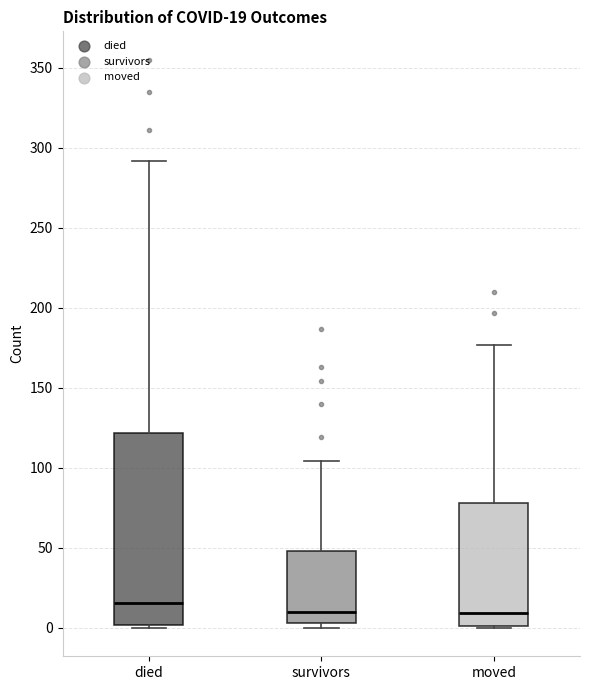

Which box is the tallest, from its lower edge to its upper edge?

died